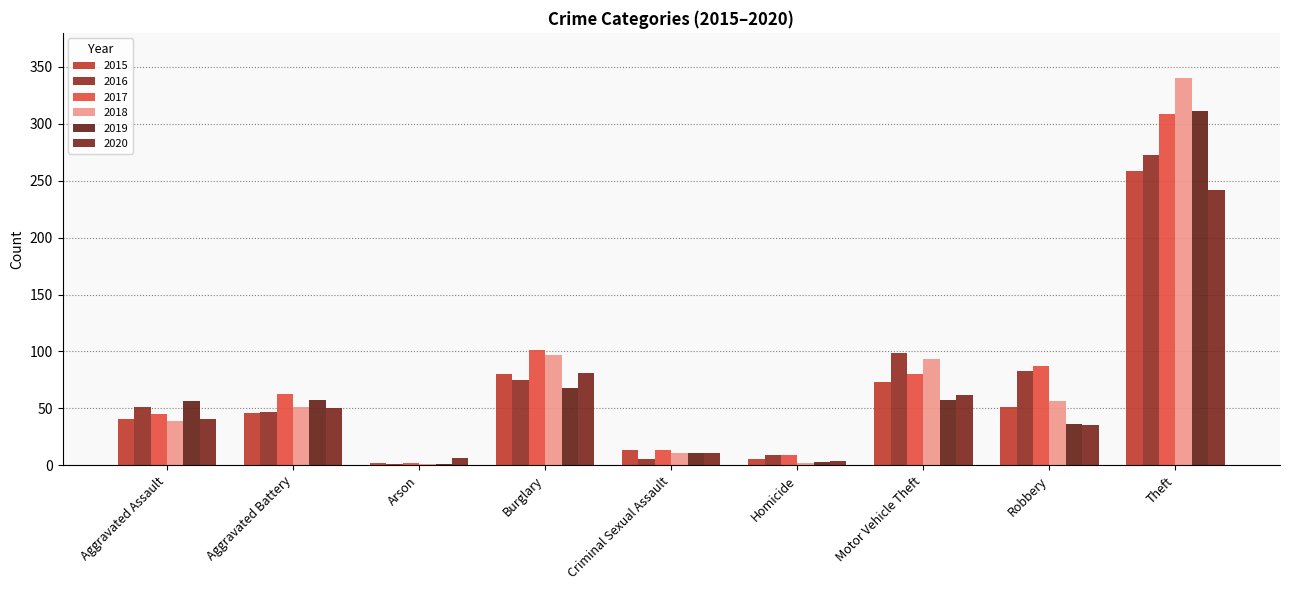

What is the maximum value shown in the chart?

340